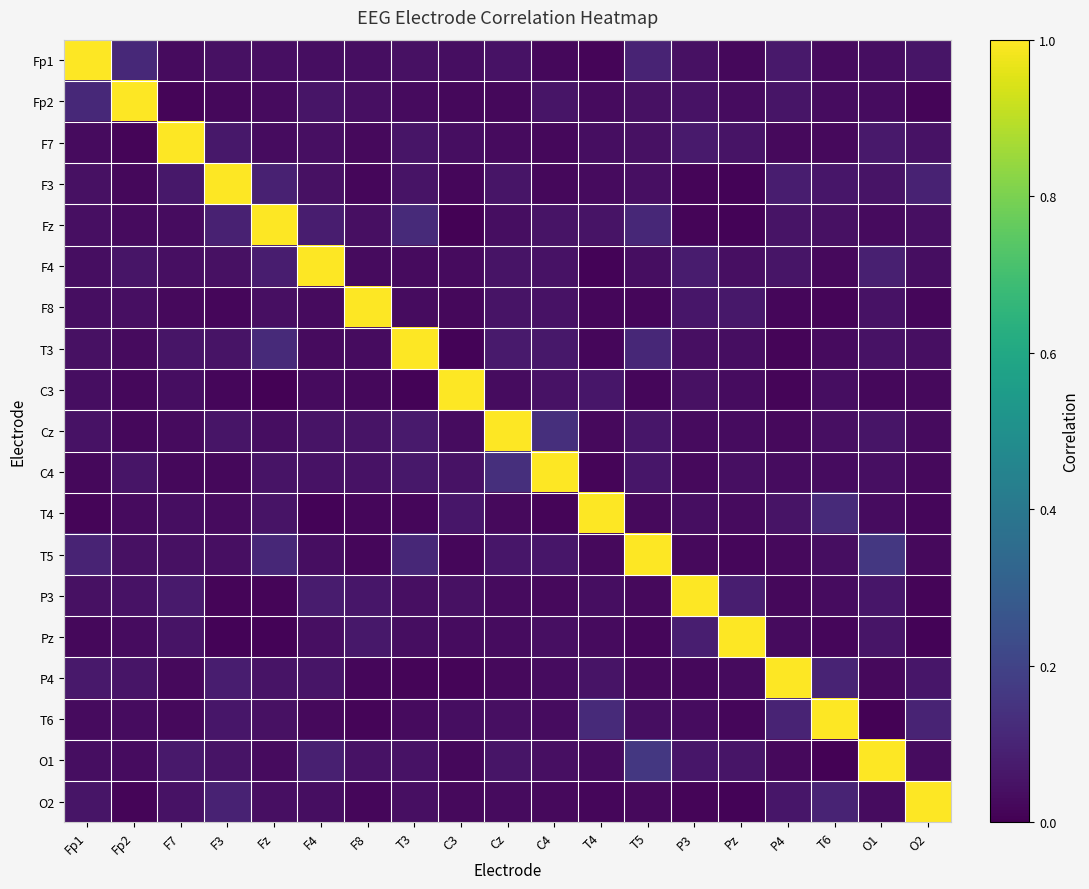

Reading left to right, list all the values displayed in this chart.

Fp1: Fp1=1.0	Fp2=0.1	F7=0.0	F3=0.0	Fz=0.0	F4=0.0	F8=0.0	T3=0.0	C3=0.0	Cz=0.0	C4=0.0	T4=0.0	T5=0.1	P3=0.0	Pz=0.0	P4=0.1	T6=0.0	O1=0.0	O2=0.1
Fp2: Fp1=0.1	Fp2=1.0	F7=0.0	F3=0.0	Fz=0.0	F4=0.1	F8=0.0	T3=0.0	C3=0.0	Cz=0.0	C4=0.1	T4=0.0	T5=0.0	P3=0.0	Pz=0.0	P4=0.1	T6=0.0	O1=0.0	O2=0.0
F7: Fp1=0.0	Fp2=0.0	F7=1.0	F3=0.1	Fz=0.0	F4=0.0	F8=0.0	T3=0.1	C3=0.0	Cz=0.0	C4=0.0	T4=0.0	T5=0.0	P3=0.1	Pz=0.1	P4=0.0	T6=0.0	O1=0.1	O2=0.1
F3: Fp1=0.0	Fp2=0.0	F7=0.1	F3=1.0	Fz=0.1	F4=0.0	F8=0.0	T3=0.1	C3=0.0	Cz=0.1	C4=0.0	T4=0.0	T5=0.0	P3=0.0	Pz=0.0	P4=0.1	T6=0.1	O1=0.1	O2=0.1
Fz: Fp1=0.0	Fp2=0.0	F7=0.0	F3=0.1	Fz=1.0	F4=0.1	F8=0.0	T3=0.1	C3=0.0	Cz=0.0	C4=0.1	T4=0.1	T5=0.1	P3=0.0	Pz=0.0	P4=0.1	T6=0.0	O1=0.0	O2=0.0
F4: Fp1=0.0	Fp2=0.1	F7=0.0	F3=0.0	Fz=0.1	F4=1.0	F8=0.0	T3=0.0	C3=0.0	Cz=0.1	C4=0.1	T4=0.0	T5=0.0	P3=0.1	Pz=0.0	P4=0.1	T6=0.0	O1=0.1	O2=0.0
F8: Fp1=0.0	Fp2=0.0	F7=0.0	F3=0.0	Fz=0.0	F4=0.0	F8=1.0	T3=0.0	C3=0.0	Cz=0.1	C4=0.1	T4=0.0	T5=0.0	P3=0.1	Pz=0.1	P4=0.0	T6=0.0	O1=0.0	O2=0.0
T3: Fp1=0.0	Fp2=0.0	F7=0.1	F3=0.1	Fz=0.1	F4=0.0	F8=0.0	T3=1.0	C3=0.0	Cz=0.1	C4=0.1	T4=0.0	T5=0.1	P3=0.0	Pz=0.0	P4=0.0	T6=0.0	O1=0.0	O2=0.0
C3: Fp1=0.0	Fp2=0.0	F7=0.0	F3=0.0	Fz=0.0	F4=0.0	F8=0.0	T3=0.0	C3=1.0	Cz=0.0	C4=0.0	T4=0.1	T5=0.0	P3=0.0	Pz=0.0	P4=0.0	T6=0.0	O1=0.0	O2=0.0
Cz: Fp1=0.0	Fp2=0.0	F7=0.0	F3=0.1	Fz=0.0	F4=0.1	F8=0.1	T3=0.1	C3=0.0	Cz=1.0	C4=0.1	T4=0.0	T5=0.1	P3=0.0	Pz=0.0	P4=0.0	T6=0.0	O1=0.1	O2=0.0
C4: Fp1=0.0	Fp2=0.1	F7=0.0	F3=0.0	Fz=0.1	F4=0.1	F8=0.1	T3=0.1	C3=0.0	Cz=0.1	C4=1.0	T4=0.0	T5=0.1	P3=0.0	Pz=0.0	P4=0.0	T6=0.0	O1=0.0	O2=0.0
T4: Fp1=0.0	Fp2=0.0	F7=0.0	F3=0.0	Fz=0.1	F4=0.0	F8=0.0	T3=0.0	C3=0.1	Cz=0.0	C4=0.0	T4=1.0	T5=0.0	P3=0.0	Pz=0.0	P4=0.1	T6=0.1	O1=0.0	O2=0.0
T5: Fp1=0.1	Fp2=0.0	F7=0.0	F3=0.0	Fz=0.1	F4=0.0	F8=0.0	T3=0.1	C3=0.0	Cz=0.1	C4=0.1	T4=0.0	T5=1.0	P3=0.0	Pz=0.0	P4=0.0	T6=0.0	O1=0.2	O2=0.0
P3: Fp1=0.0	Fp2=0.0	F7=0.1	F3=0.0	Fz=0.0	F4=0.1	F8=0.1	T3=0.0	C3=0.0	Cz=0.0	C4=0.0	T4=0.0	T5=0.0	P3=1.0	Pz=0.1	P4=0.0	T6=0.0	O1=0.1	O2=0.0
Pz: Fp1=0.0	Fp2=0.0	F7=0.1	F3=0.0	Fz=0.0	F4=0.0	F8=0.1	T3=0.0	C3=0.0	Cz=0.0	C4=0.0	T4=0.0	T5=0.0	P3=0.1	Pz=1.0	P4=0.0	T6=0.0	O1=0.1	O2=0.0
P4: Fp1=0.1	Fp2=0.1	F7=0.0	F3=0.1	Fz=0.1	F4=0.1	F8=0.0	T3=0.0	C3=0.0	Cz=0.0	C4=0.0	T4=0.1	T5=0.0	P3=0.0	Pz=0.0	P4=1.0	T6=0.1	O1=0.0	O2=0.1
T6: Fp1=0.0	Fp2=0.0	F7=0.0	F3=0.1	Fz=0.0	F4=0.0	F8=0.0	T3=0.0	C3=0.0	Cz=0.0	C4=0.0	T4=0.1	T5=0.0	P3=0.0	Pz=0.0	P4=0.1	T6=1.0	O1=0.0	O2=0.1
O1: Fp1=0.0	Fp2=0.0	F7=0.1	F3=0.1	Fz=0.0	F4=0.1	F8=0.0	T3=0.0	C3=0.0	Cz=0.1	C4=0.0	T4=0.0	T5=0.2	P3=0.1	Pz=0.1	P4=0.0	T6=0.0	O1=1.0	O2=0.0
O2: Fp1=0.1	Fp2=0.0	F7=0.1	F3=0.1	Fz=0.0	F4=0.0	F8=0.0	T3=0.0	C3=0.0	Cz=0.0	C4=0.0	T4=0.0	T5=0.0	P3=0.0	Pz=0.0	P4=0.1	T6=0.1	O1=0.0	O2=1.0